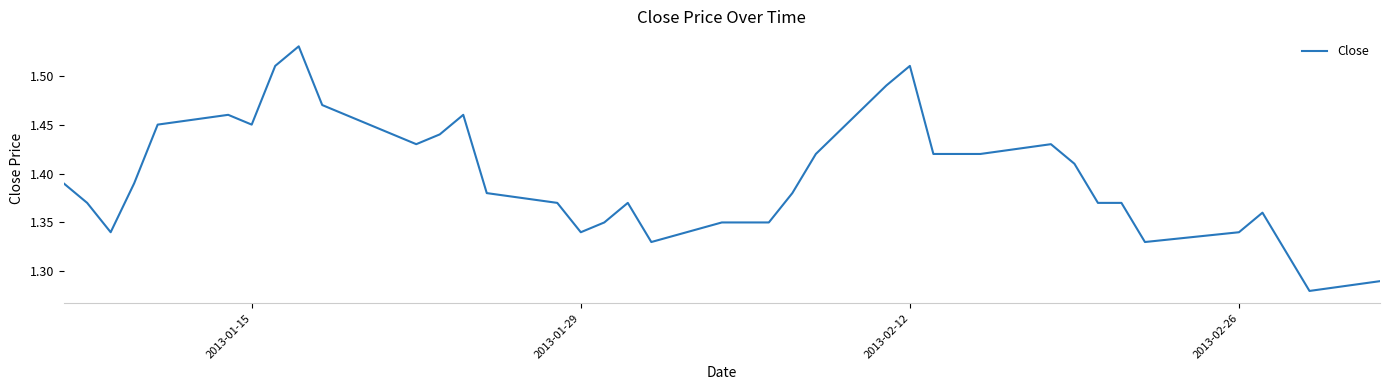

Count the number of data series in this chart.

1